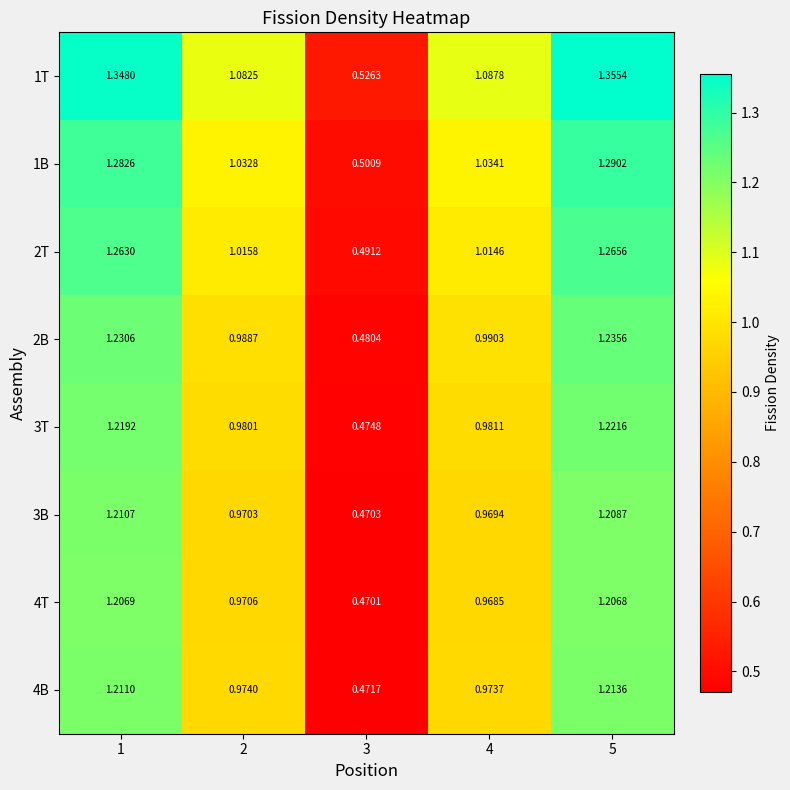

Is the value of 4T at 2 greater than the value of 3T at 4?

No